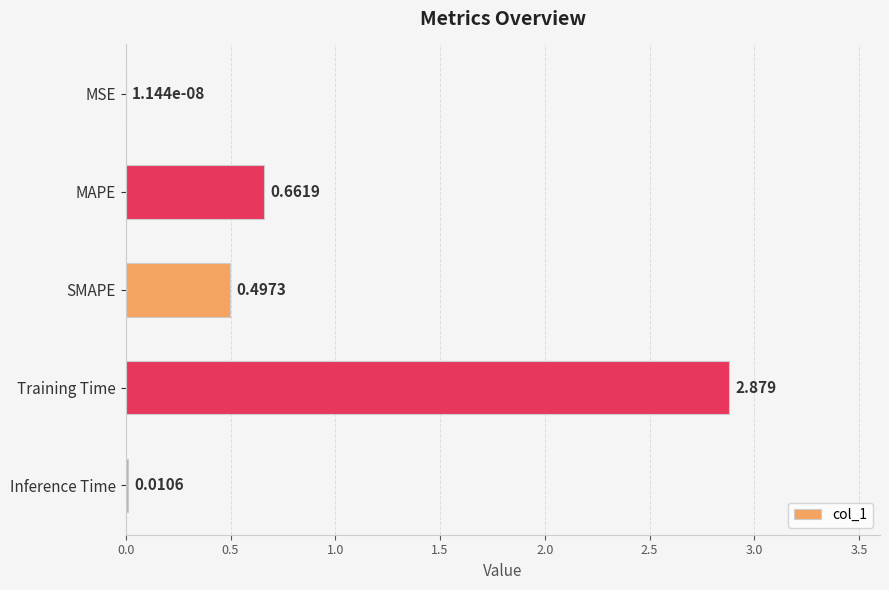

Where is the data nearest to the value 1?

MAPE